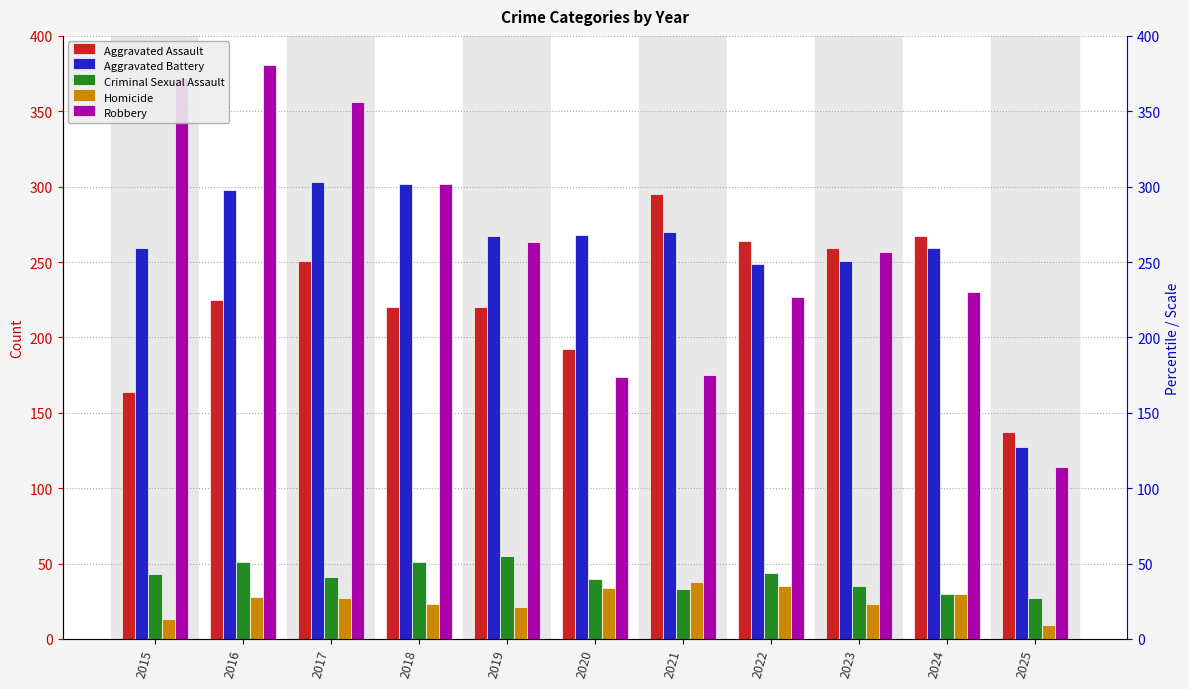

How many groups of bars are there?

11